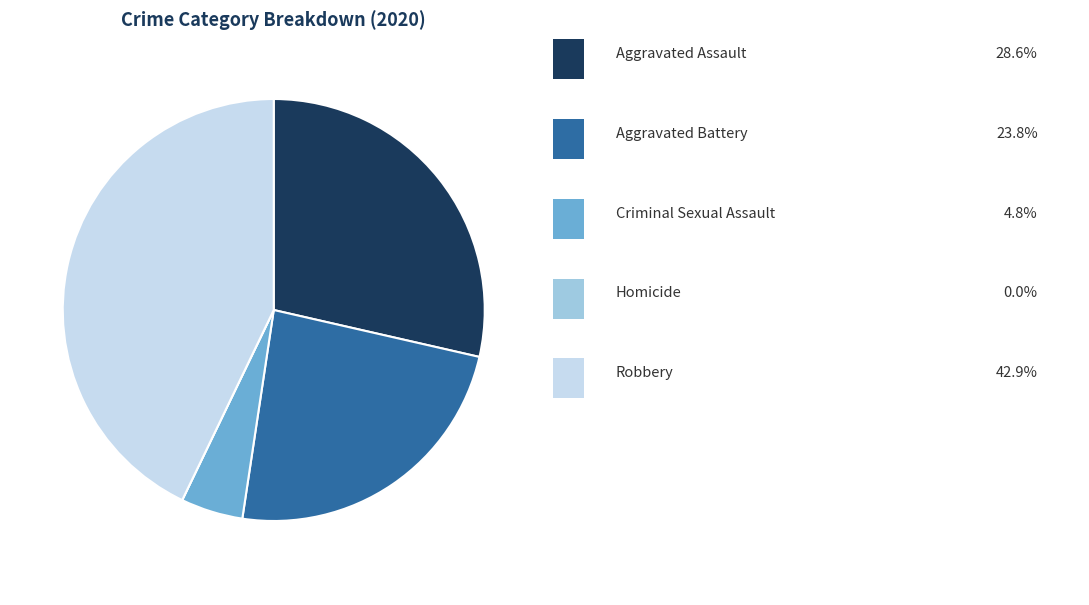

Is there a majority slice in this chart?

No